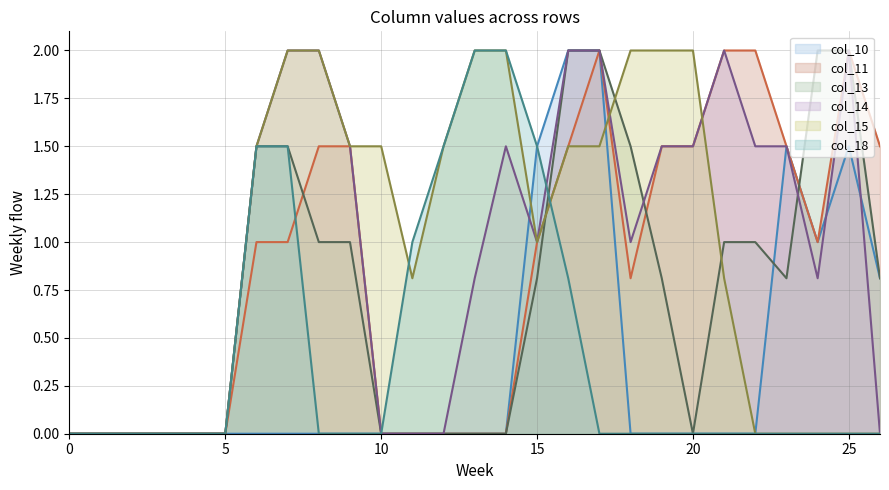

The col_15 (line) series shows 0.8 at 11. True or false?

True